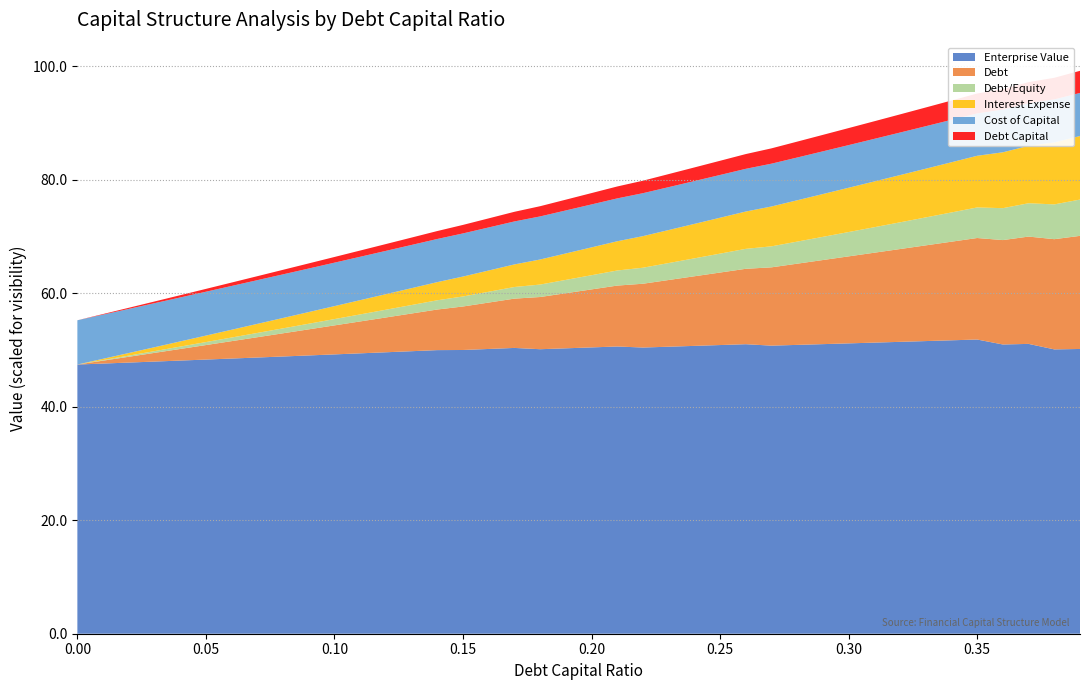

Reading left to right, transcribe all the data shown in this chart.

debt_capital: 0.0=0.0	0.01=0.0	0.02=0.0	0.03=0.0	0.04=0.0	0.05=0.1	0.06=0.1	0.07=0.1	0.08=0.1	0.09=0.1	0.1=0.1	0.11=0.1	0.12=0.1	0.13=0.1	0.14=0.1	0.15=0.1	0.16=0.2	0.17=0.2	0.18=0.2	0.19=0.2	0.2=0.2	0.21=0.2	0.22=0.2	0.23=0.2	0.24=0.2	0.25=0.2	0.26=0.3	0.27=0.3	0.28=0.3	0.29=0.3	0.3=0.3	0.31=0.3	0.32=0.3	0.33=0.3	0.34=0.3	0.35=0.3	0.36=0.4	0.37=0.4	0.38=0.4	0.39=0.4
debt: 0.0=0.0	0.01=0.5	0.02=1.0	0.03=1.5	0.04=2.0	0.05=2.6	0.06=3.1	0.07=3.6	0.08=4.1	0.09=4.6	0.1=5.1	0.11=5.6	0.12=6.1	0.13=6.6	0.14=7.2	0.15=7.7	0.16=8.2	0.17=8.7	0.18=9.2	0.19=9.7	0.2=10.2	0.21=10.7	0.22=11.2	0.23=11.8	0.24=12.3	0.25=12.8	0.26=13.3	0.27=13.8	0.28=14.3	0.29=14.8	0.3=15.3	0.31=15.8	0.32=16.4	0.33=16.9	0.34=17.4	0.35=17.9	0.36=18.4	0.37=18.9	0.38=19.4	0.39=19.9
interest_expense: 0.0=0.0	0.01=0.0	0.02=0.0	0.03=0.1	0.04=0.1	0.05=0.1	0.06=0.1	0.07=0.2	0.08=0.2	0.09=0.2	0.1=0.2	0.11=0.3	0.12=0.3	0.13=0.3	0.14=0.3	0.15=0.4	0.16=0.4	0.17=0.4	0.18=0.4	0.19=0.5	0.2=0.5	0.21=0.5	0.22=0.6	0.23=0.6	0.24=0.6	0.25=0.6	0.26=0.7	0.27=0.7	0.28=0.7	0.29=0.8	0.3=0.8	0.31=0.8	0.32=0.8	0.33=0.9	0.34=0.9	0.35=0.9	0.36=1.0	0.37=1.0	0.38=1.1	0.39=1.1
debt_equity: 0.0=0.0	0.01=0.0	0.02=0.0	0.03=0.0	0.04=0.0	0.05=0.1	0.06=0.1	0.07=0.1	0.08=0.1	0.09=0.1	0.1=0.1	0.11=0.1	0.12=0.1	0.13=0.1	0.14=0.2	0.15=0.2	0.16=0.2	0.17=0.2	0.18=0.2	0.19=0.2	0.2=0.2	0.21=0.3	0.22=0.3	0.23=0.3	0.24=0.3	0.25=0.3	0.26=0.4	0.27=0.4	0.28=0.4	0.29=0.4	0.3=0.4	0.31=0.4	0.32=0.5	0.33=0.5	0.34=0.5	0.35=0.5	0.36=0.6	0.37=0.6	0.38=0.6	0.39=0.6
cost_capital: 0.0=0.1	0.01=0.1	0.02=0.1	0.03=0.1	0.04=0.1	0.05=0.1	0.06=0.1	0.07=0.1	0.08=0.1	0.09=0.1	0.1=0.1	0.11=0.1	0.12=0.1	0.13=0.1	0.14=0.1	0.15=0.1	0.16=0.1	0.17=0.1	0.18=0.1	0.19=0.1	0.2=0.1	0.21=0.1	0.22=0.1	0.23=0.1	0.24=0.1	0.25=0.1	0.26=0.1	0.27=0.1	0.28=0.1	0.29=0.1	0.3=0.1	0.31=0.1	0.32=0.1	0.33=0.1	0.34=0.1	0.35=0.1	0.36=0.1	0.37=0.1	0.38=0.1	0.39=0.1
enterprise_value: 0.0=47.4	0.01=47.6	0.02=47.8	0.03=47.9	0.04=48.1	0.05=48.3	0.06=48.5	0.07=48.7	0.08=48.8	0.09=49.0	0.1=49.2	0.11=49.4	0.12=49.6	0.13=49.8	0.14=50.0	0.15=50.0	0.16=50.2	0.17=50.4	0.18=50.1	0.19=50.3	0.2=50.4	0.21=50.6	0.22=50.4	0.23=50.6	0.24=50.7	0.25=50.9	0.26=51.0	0.27=50.8	0.28=50.9	0.29=51.0	0.3=51.2	0.31=51.3	0.32=51.4	0.33=51.6	0.34=51.7	0.35=51.8	0.36=51.0	0.37=51.1	0.38=50.1	0.39=50.2